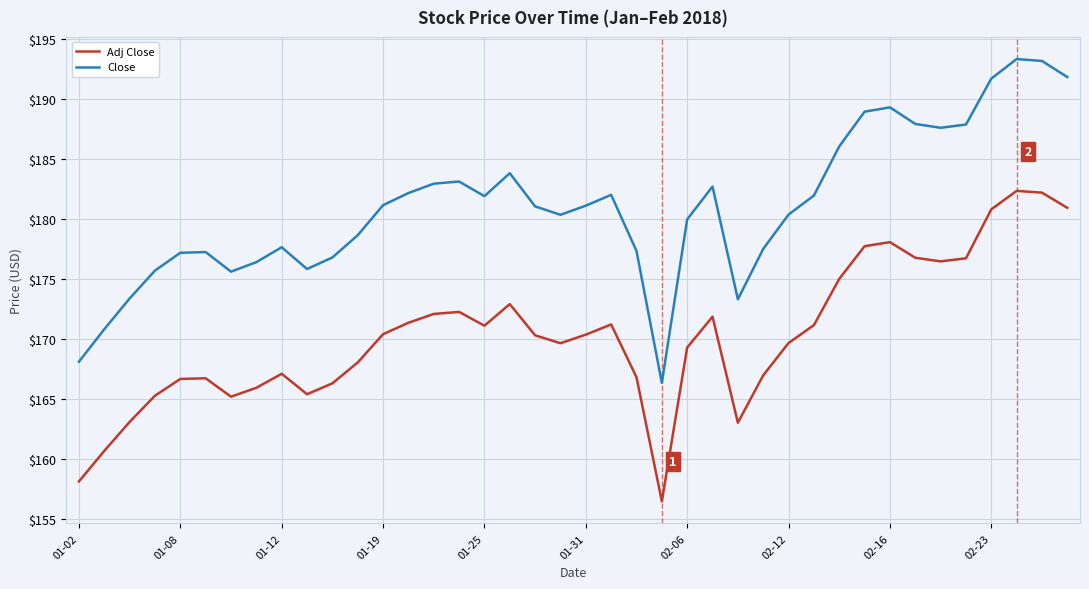

What is the difference between the maximum and minimum values in the Close series?

26.9